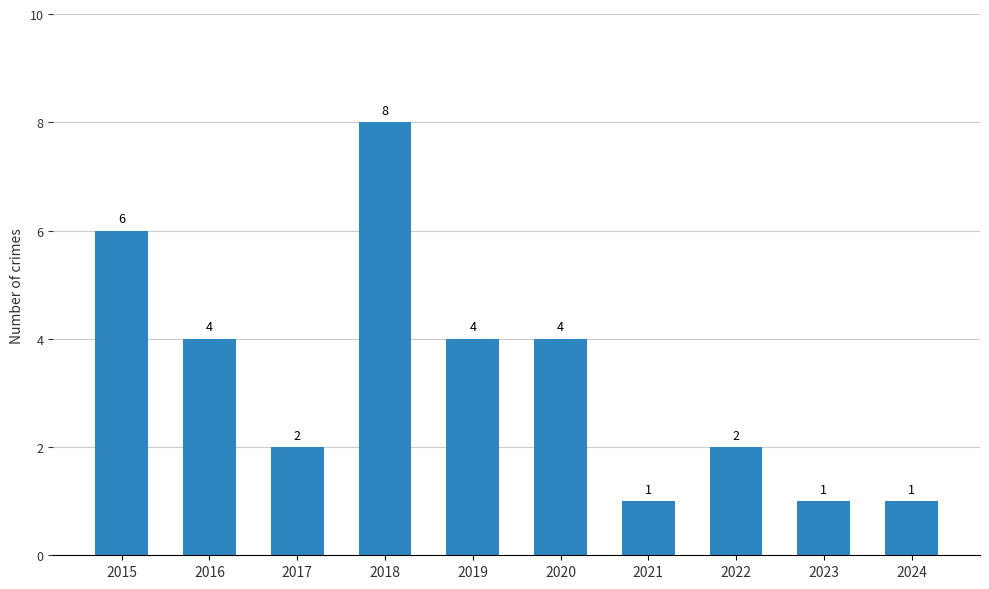

What value does the data have at 2021?

1